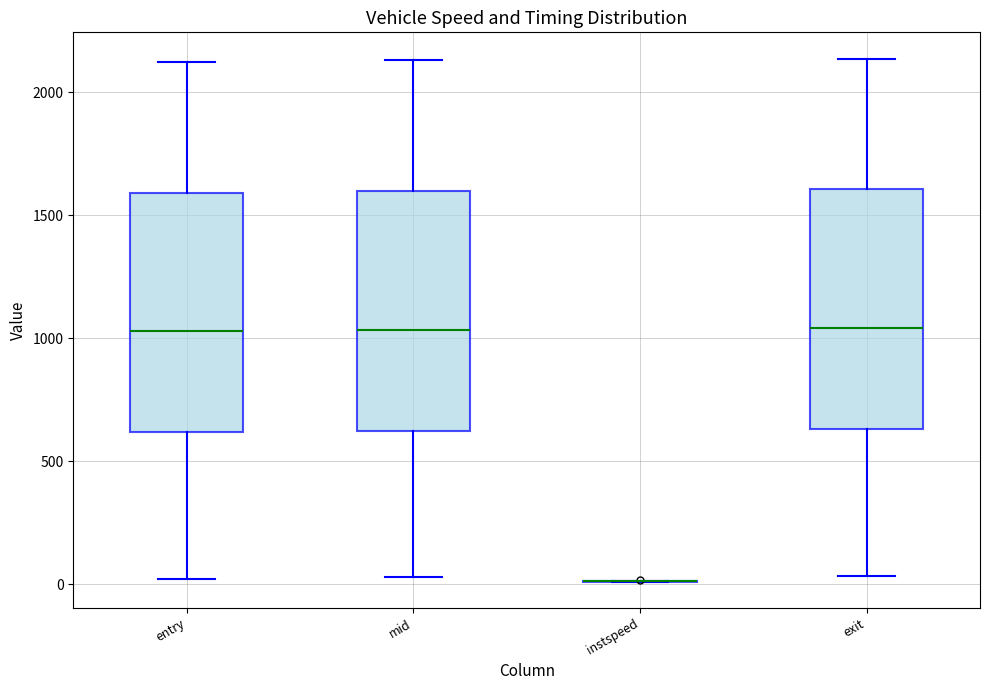

Reading left to right, transcribe this box plot: for each box, give where its median line is, the range the box spans, and where its two whiskers end, as read against the y-axis. The values are not printed on the chart, so give them approximately, as read against the axis.

entry: median 1050, box 600 to 1600, whiskers 0 to 2100
mid: median 1050, box 600 to 1600, whiskers 50 to 2150
instspeed: box collapsed to a line at 0, whiskers 0 to 0
exit: median 1050, box 650 to 1600, whiskers 50 to 2150